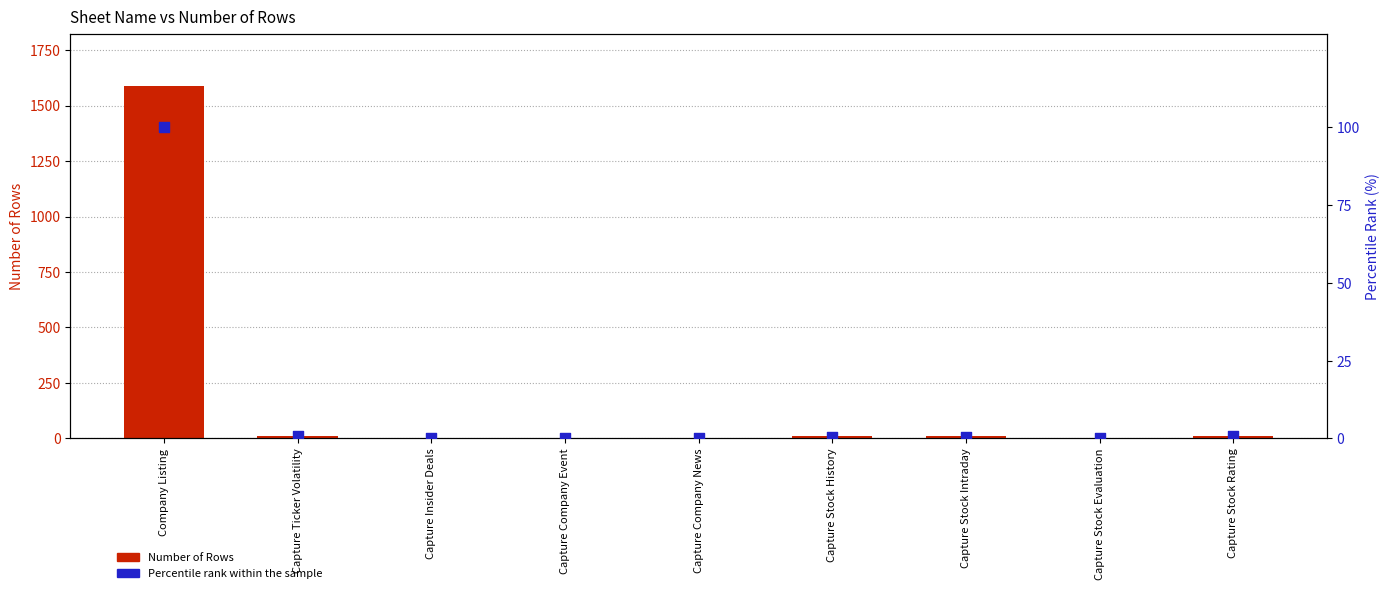

Which series has the largest Y range (max minus min)?

Number of Rows